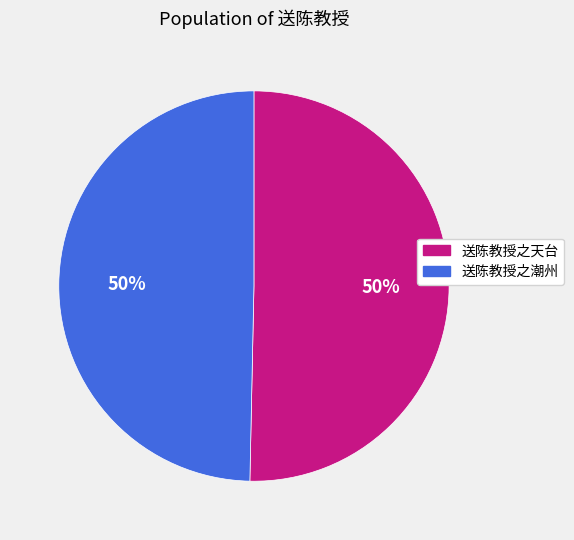

Count the number of slices in the pie.

2